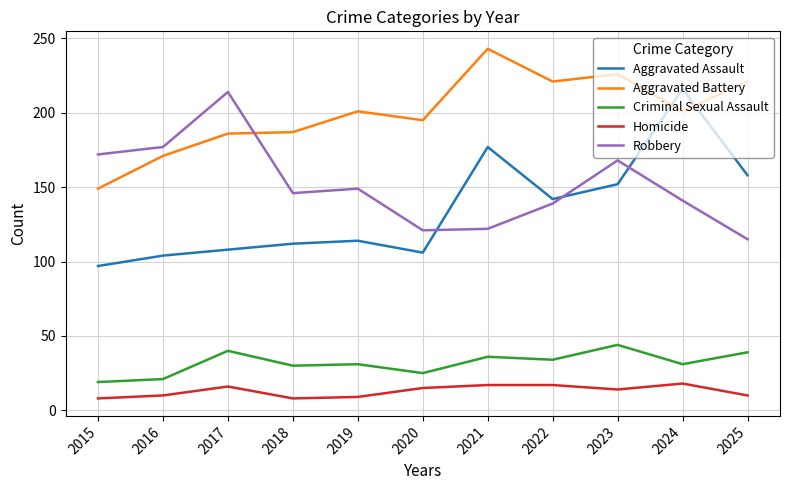

What are all the series names shown in the legend?

Aggravated Assault, Aggravated Battery, Criminal Sexual Assault, Homicide, Robbery